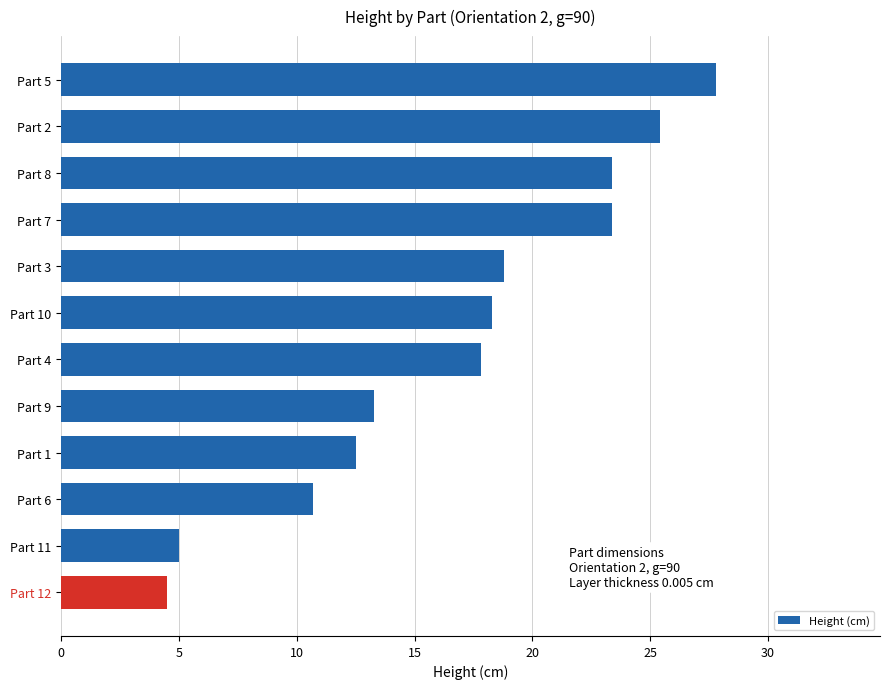

True or false: the data shows 17.8 at Part 4.

True